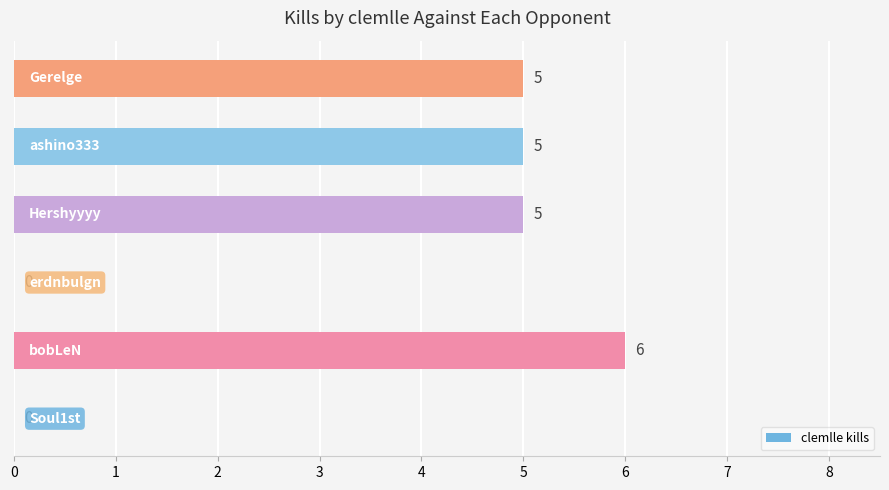

How many values are between 0 and 5?

5